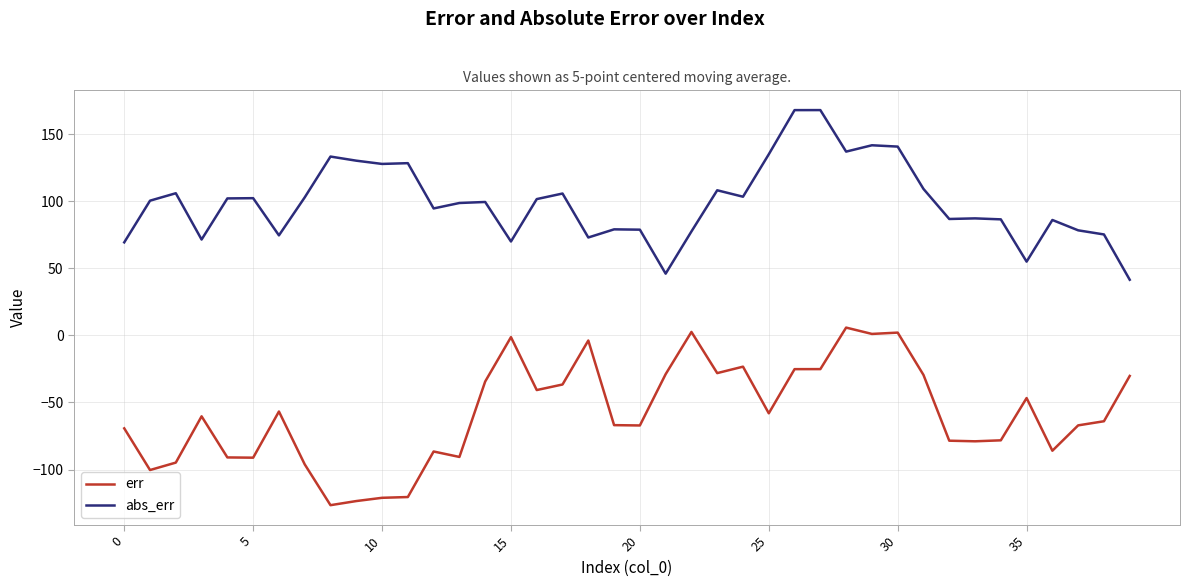

Which series has the largest total across all categories?

abs_err